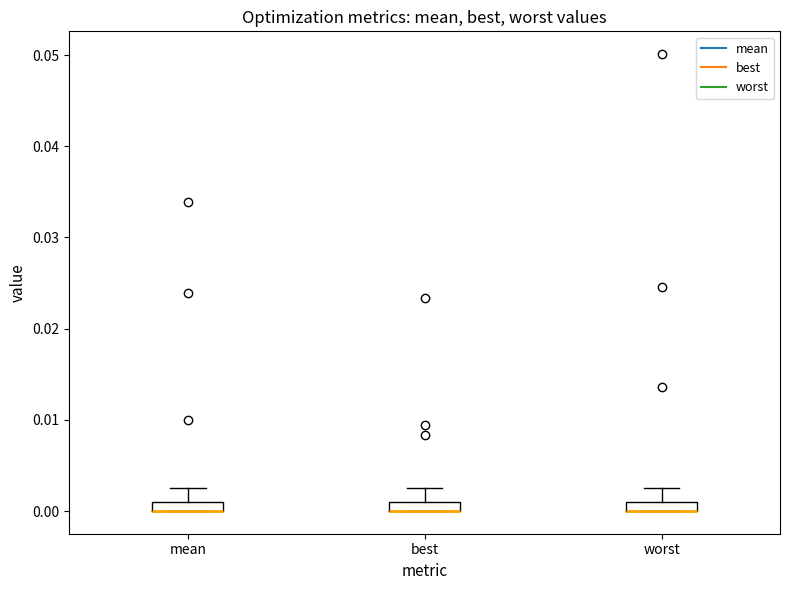

Where is the upper edge of the box for worst on the y-axis? The values are not printed on the chart, so give them approximately, as read against the axis.

0.001